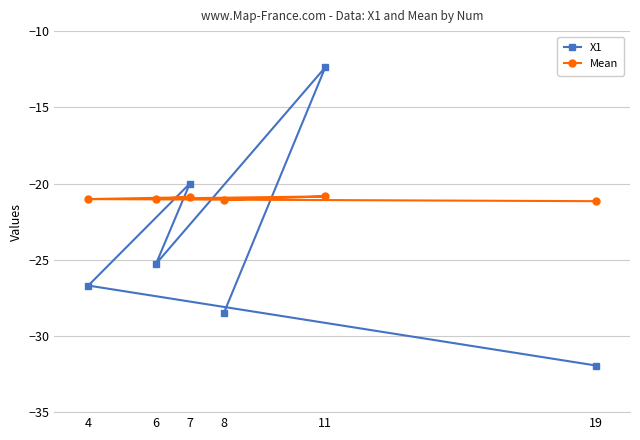

What is the lowest value of the X1 series?

-31.9